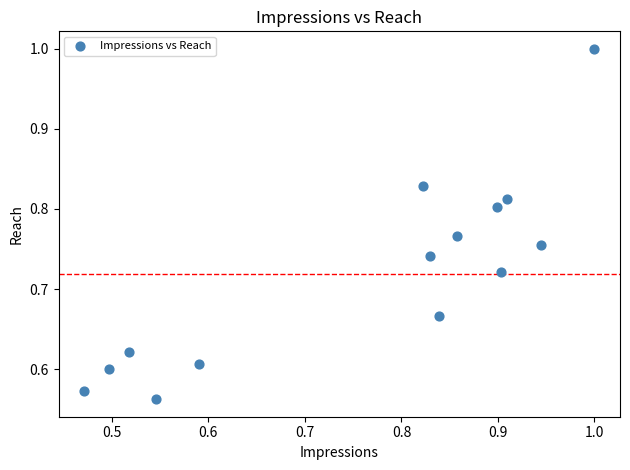

What is the range of Y values (max minus min)?

0.4